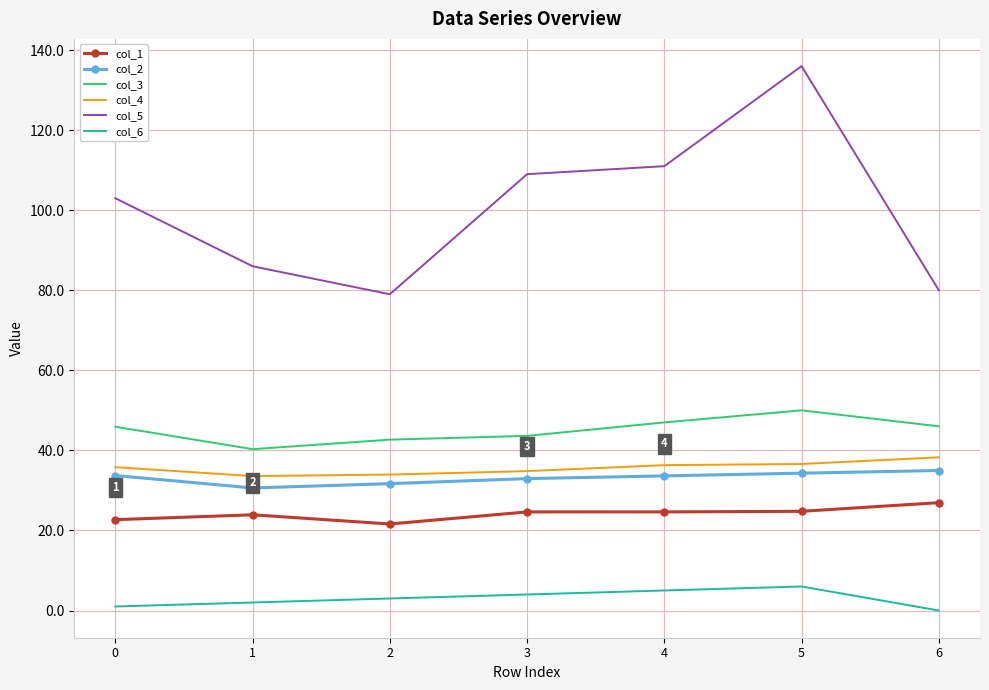

True or false: col_3 and col_2 intersect in this chart.

False